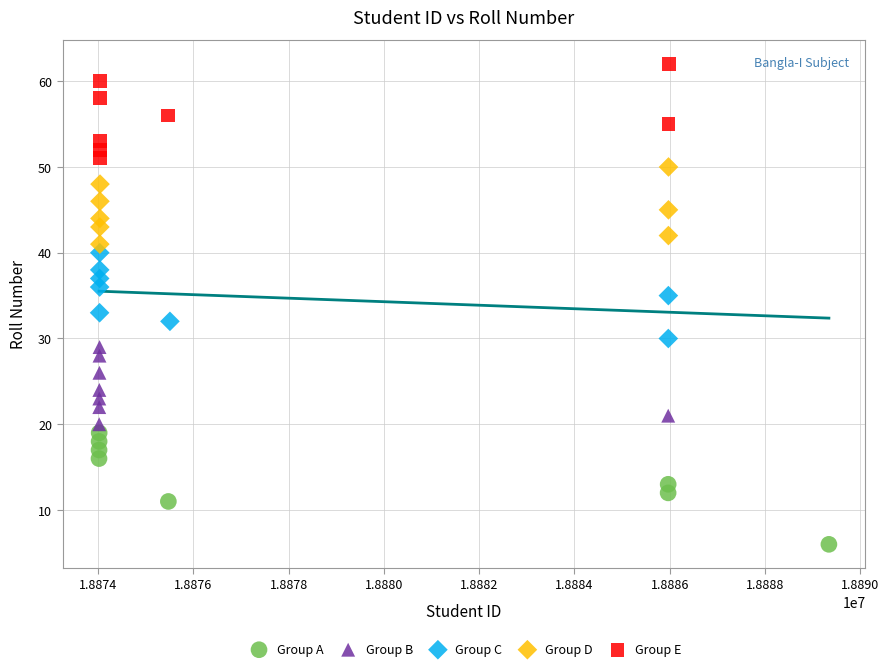

Which series contains the highest Y value?

Group E